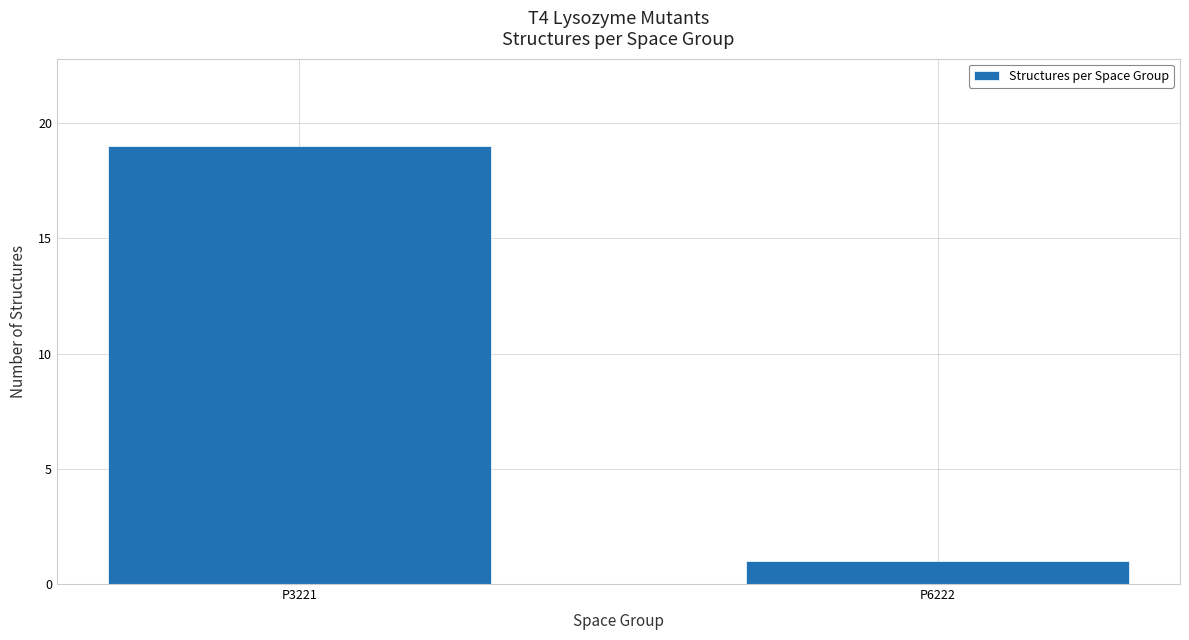

Is it true that the value at P3221 is 19?

True